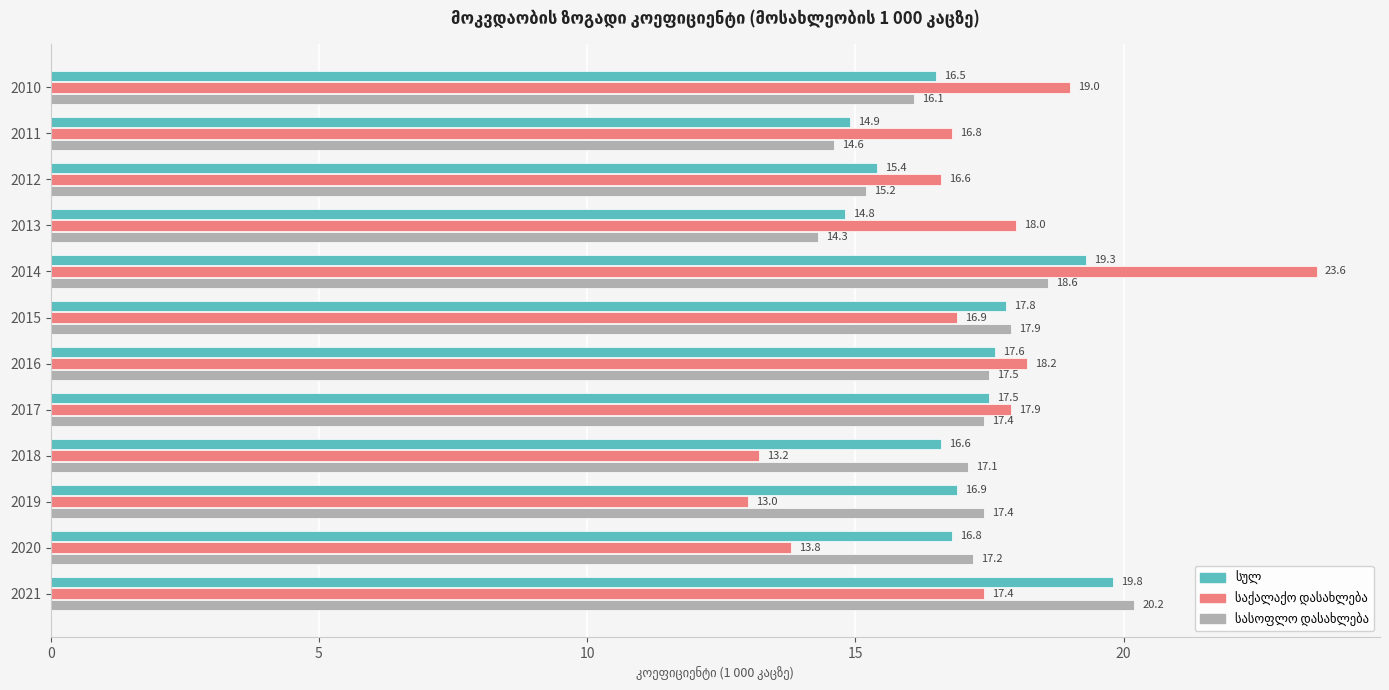

What is the greatest value displayed?

23.6